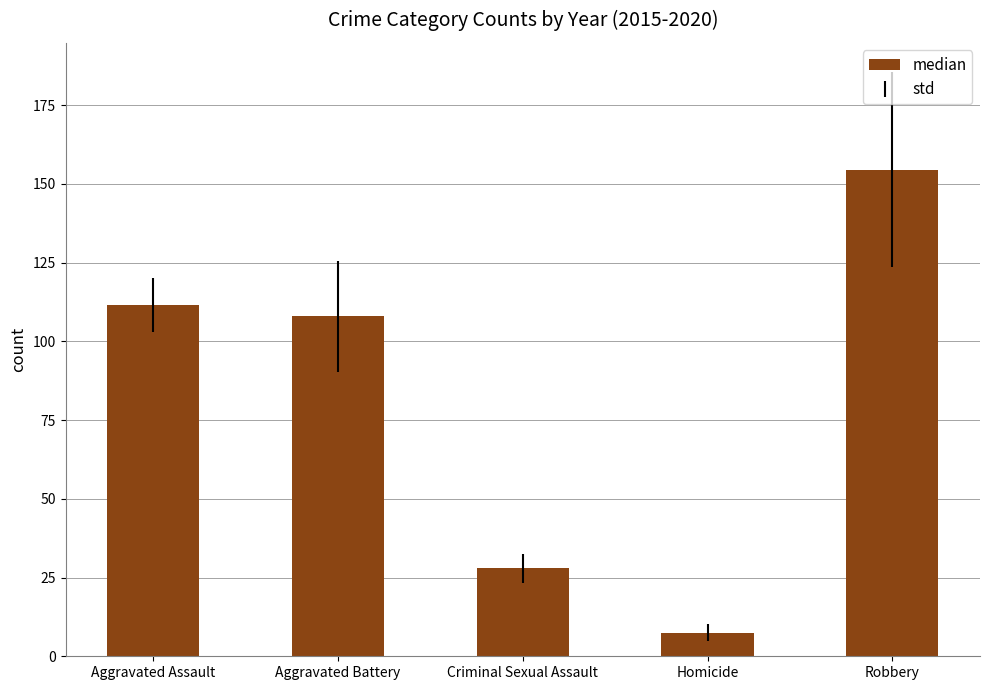

Between Aggravated Battery and Criminal Sexual Assault, which is larger?

Aggravated Battery